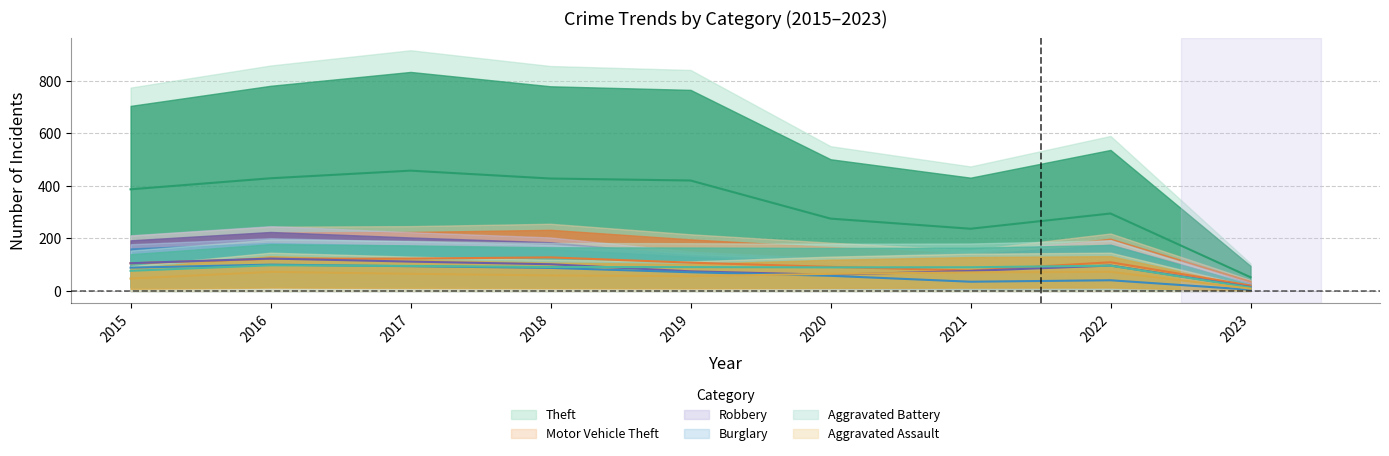

How many values in the Robbery series are below 97?

4